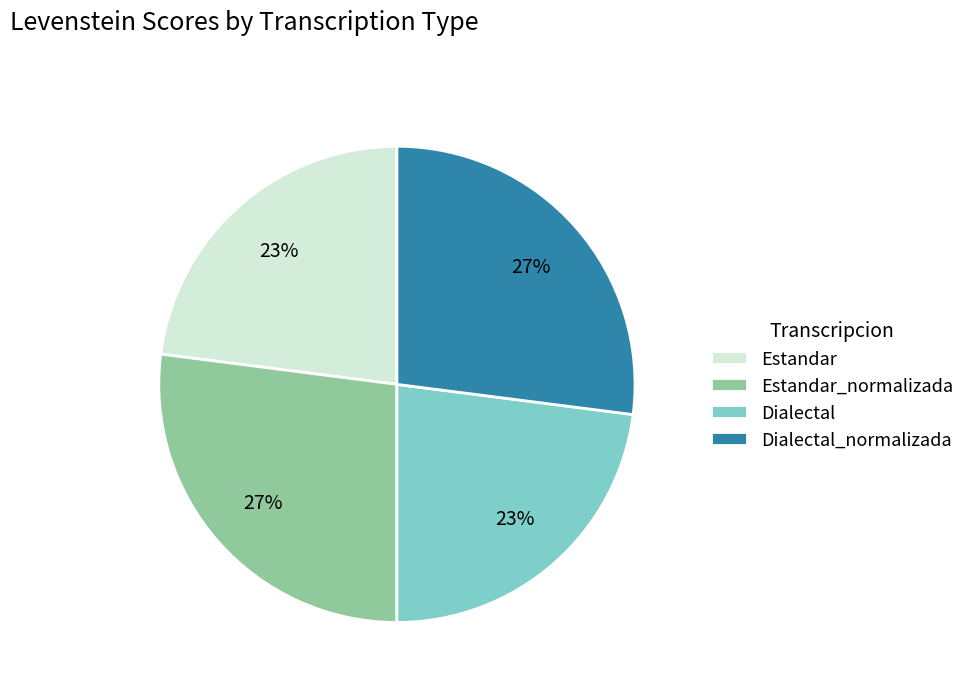

Combined, do Estandar_normalizada and Dialectal_normalizada account for over 50%?

Yes